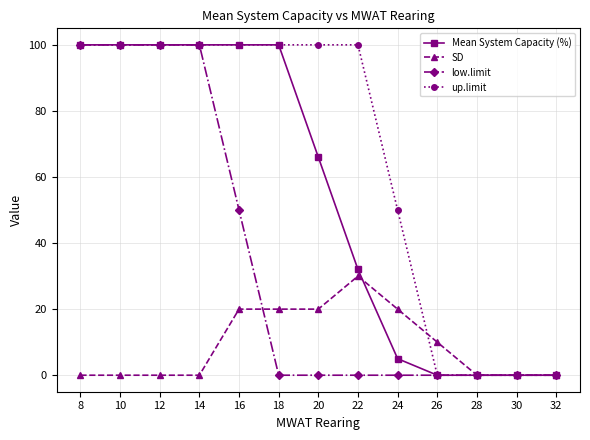

What is the maximum value shown in the chart?

100.0